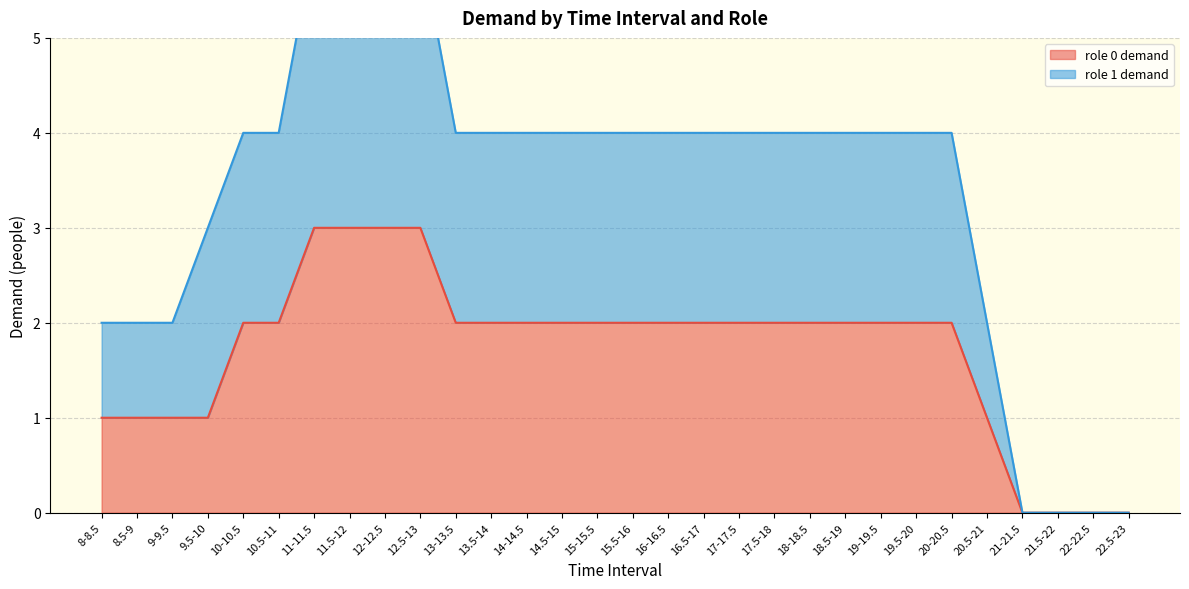

What are all the series names shown in the legend?

role 0 demand, role 1 demand